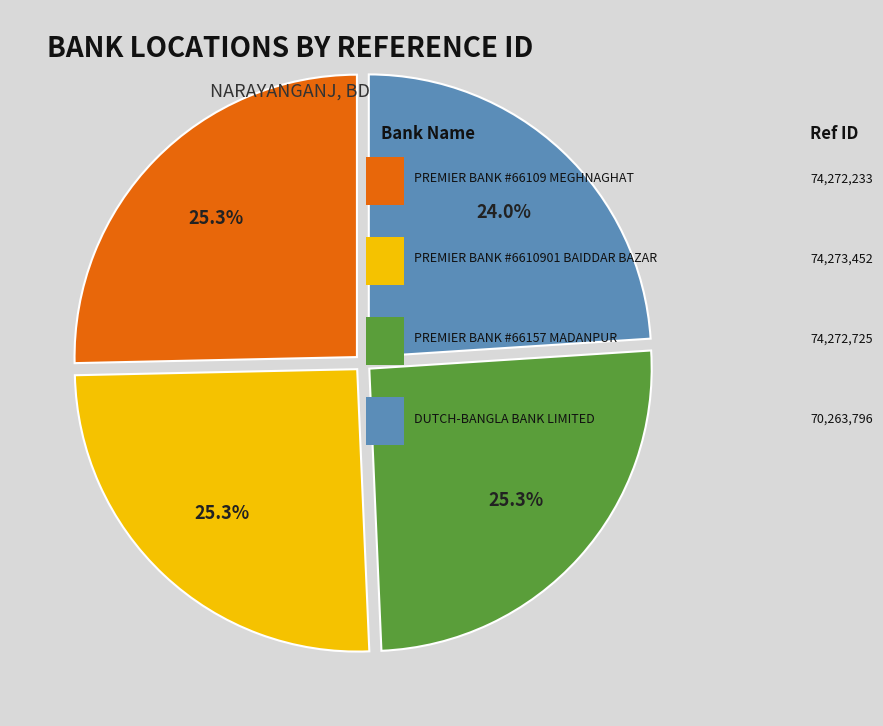

Does any single category account for the majority?

No